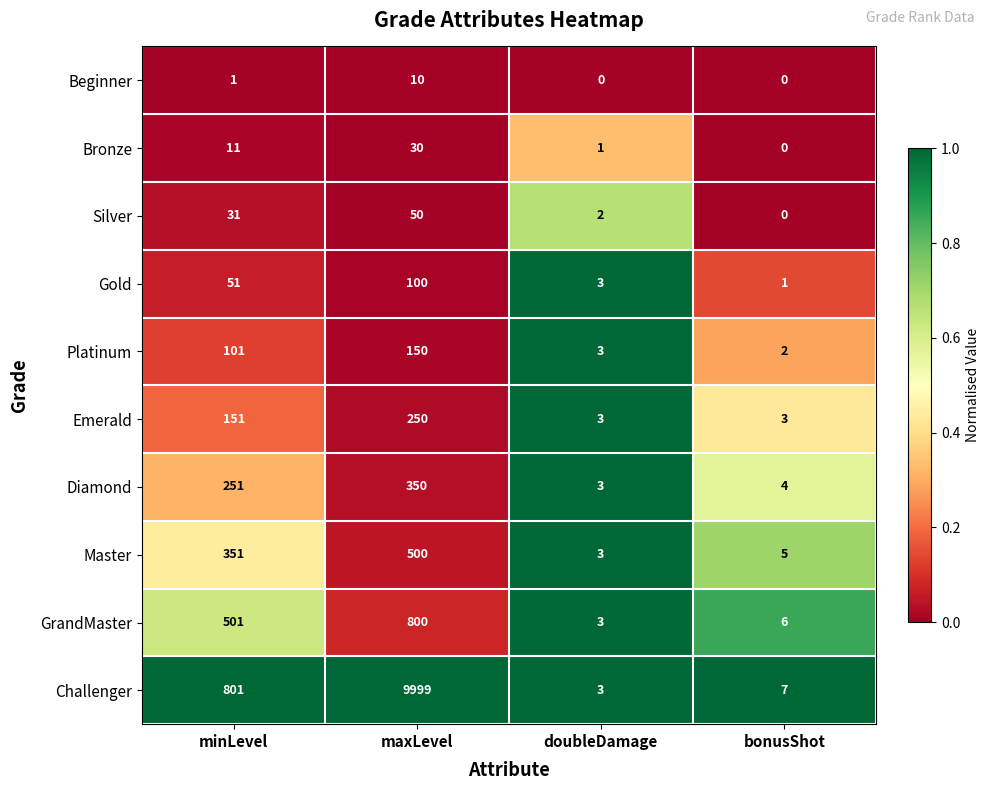

What is the sum of all Gold values?

155